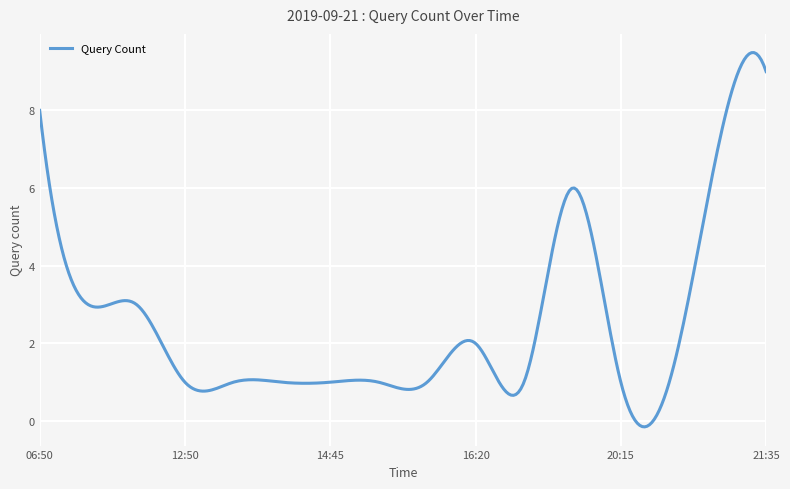

What is the difference between the maximum and minimum values?

9.6